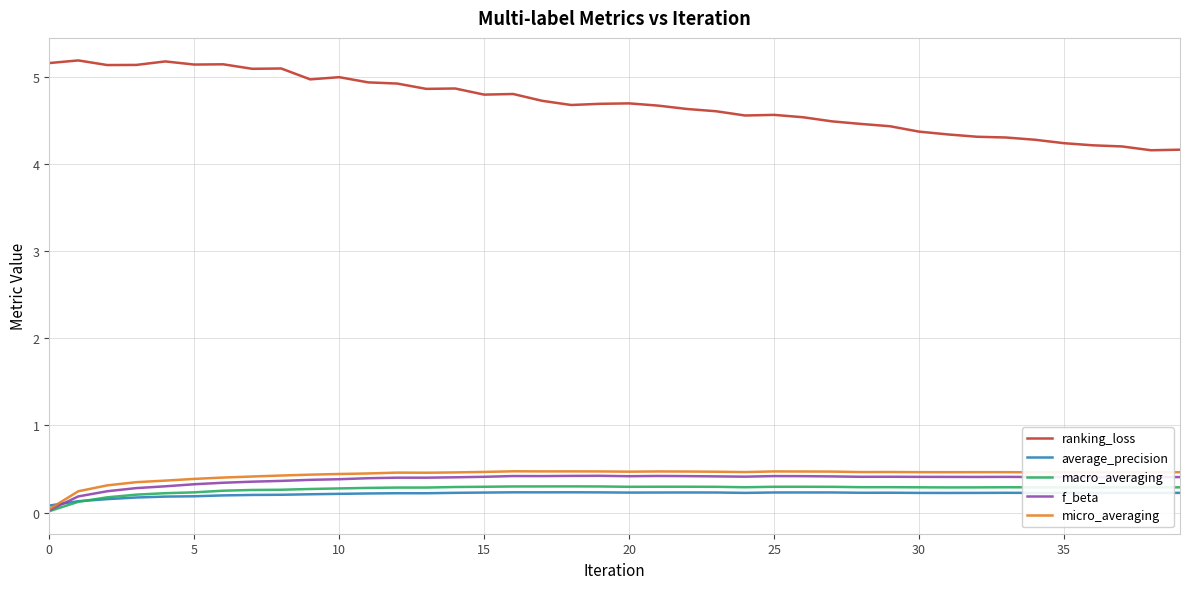

Which series has the widest spread of values?

ranking_loss